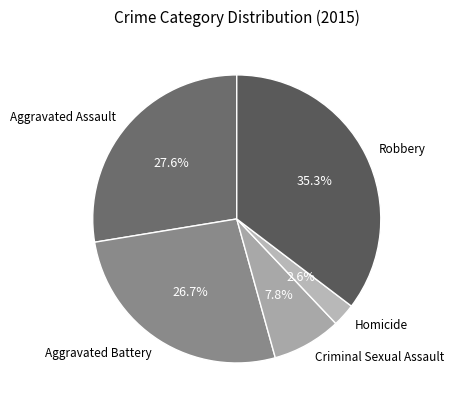

To the nearest percent, what portion does Aggravated Assault represent?

28%